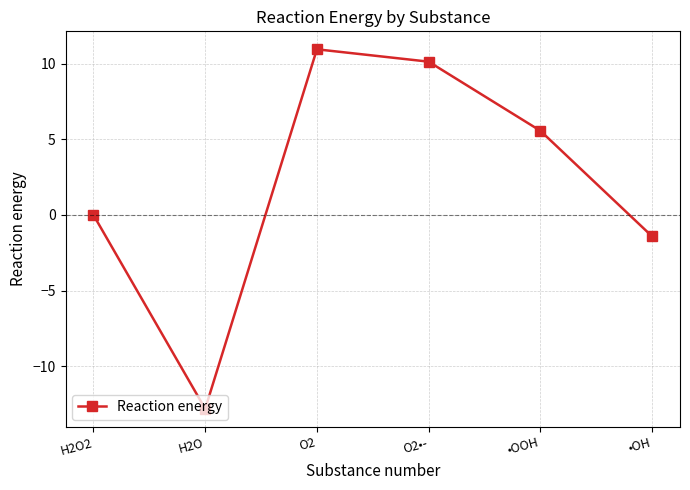

True or false: the data shows 9.0 at •OOH.

False